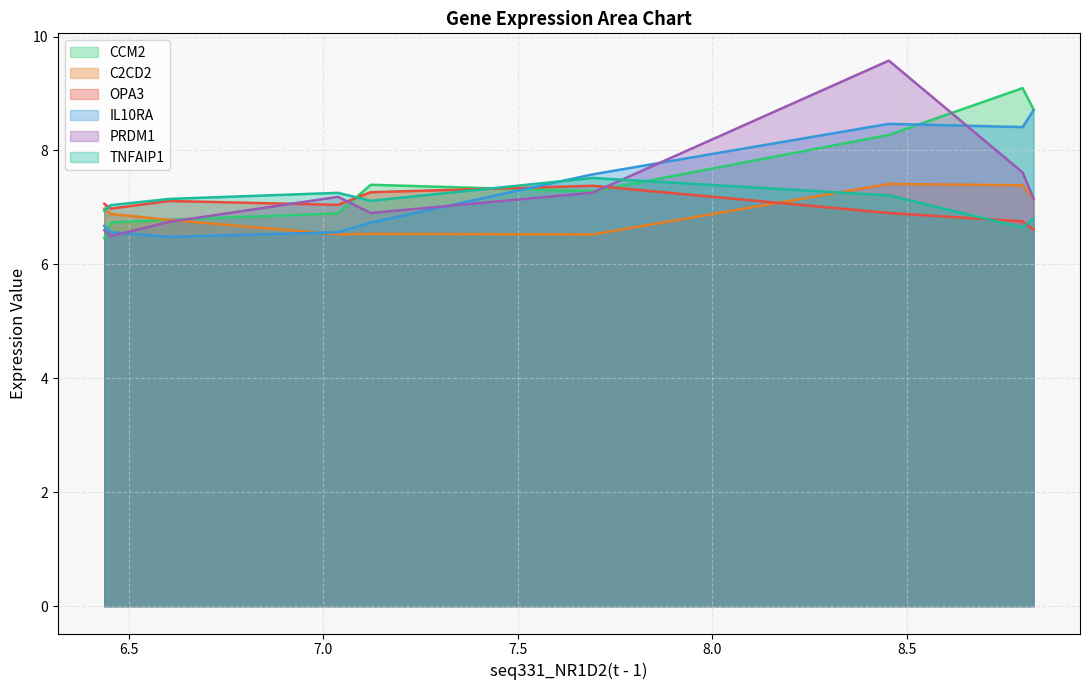

Is the value of seq10_OPA3(t - 1) at 1 greater than the value of seq11_IL10RA(t - 1) at 1?

No